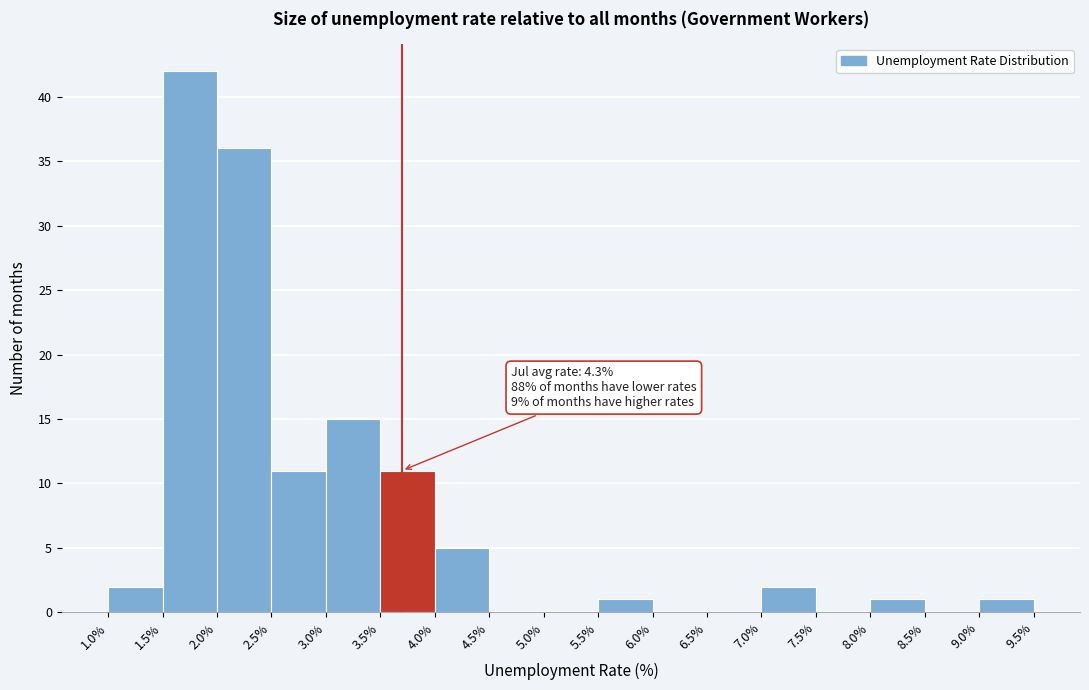

Which range on the x-axis has the tallest bar?

1.5% to 2.0%